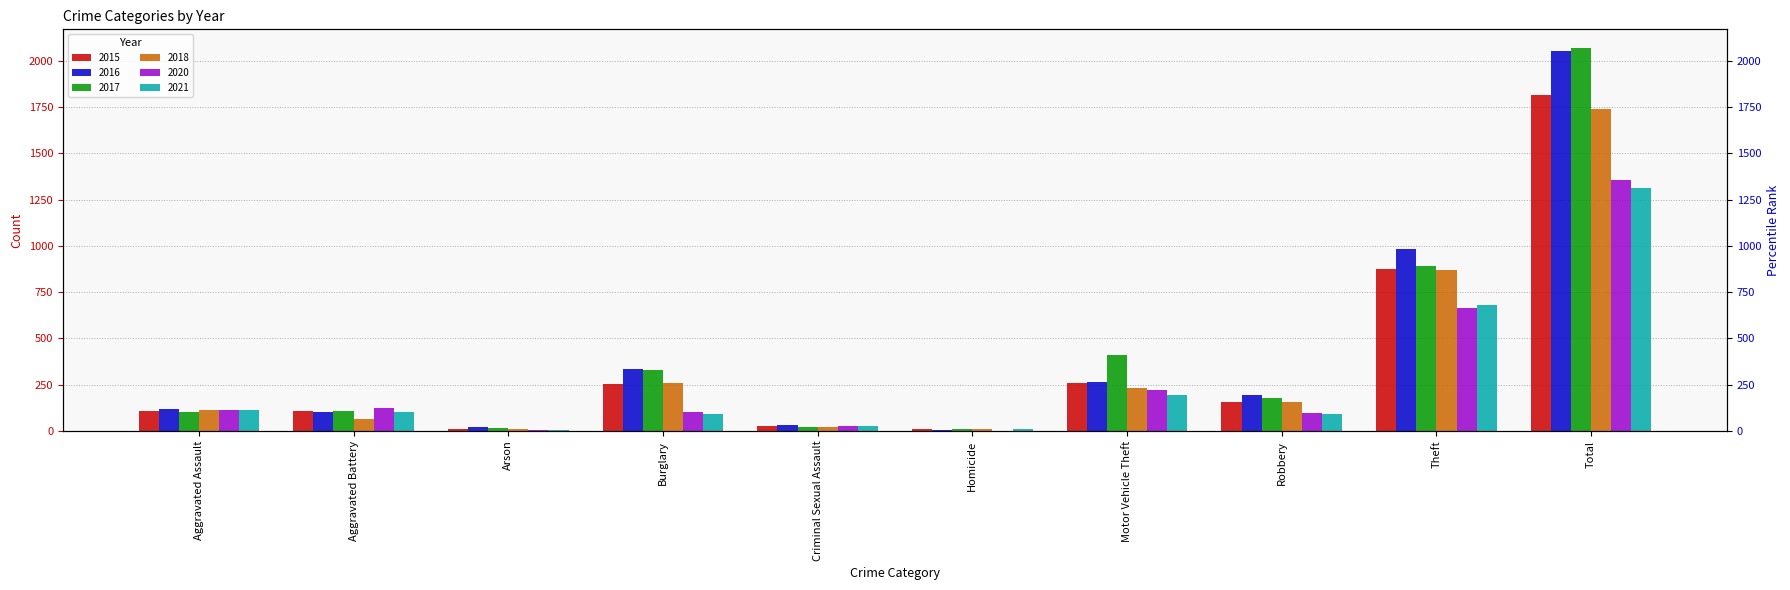

Which series has the largest total across all categories?

2017